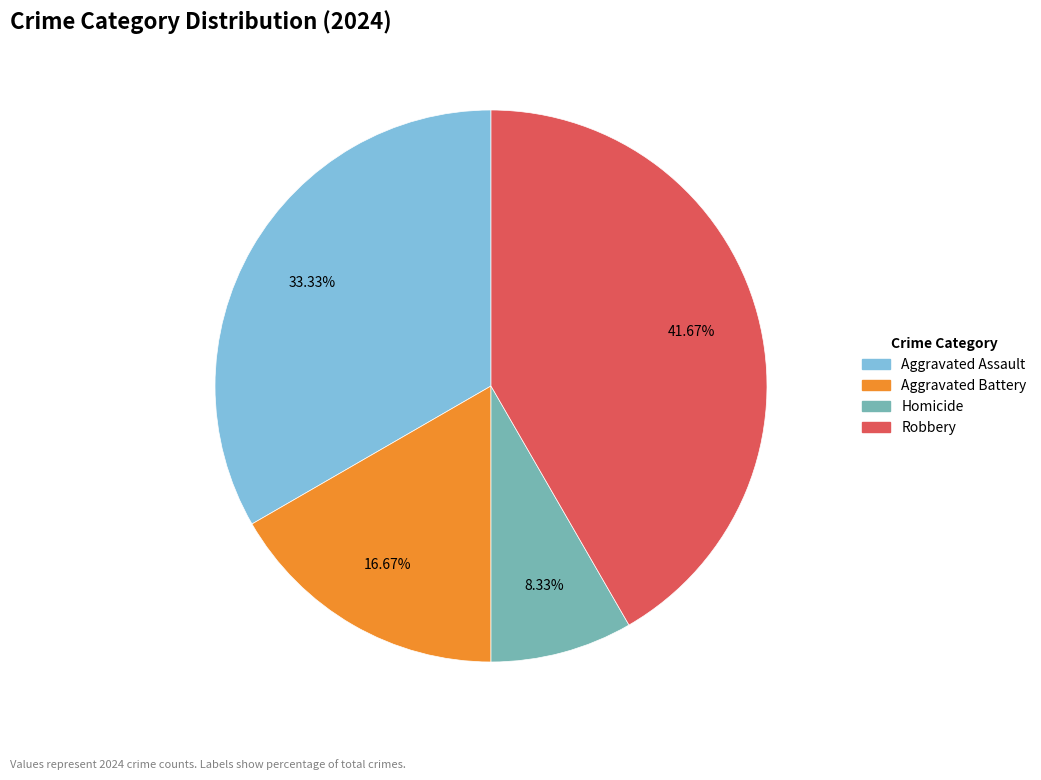

Is there a majority slice in this chart?

No